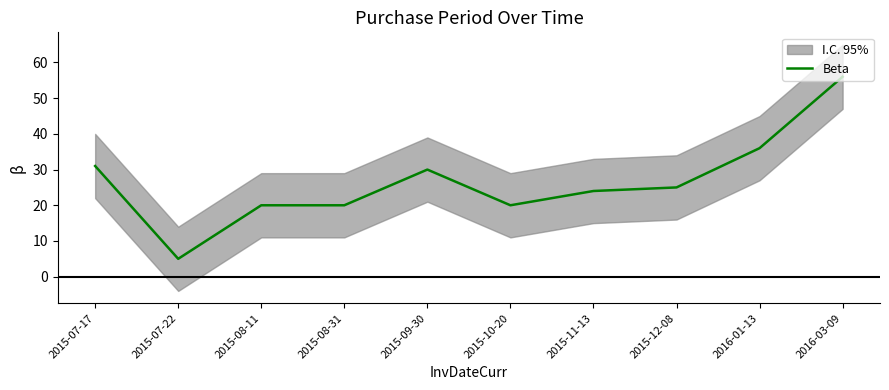

What is the maximum value shown in the chart?

56